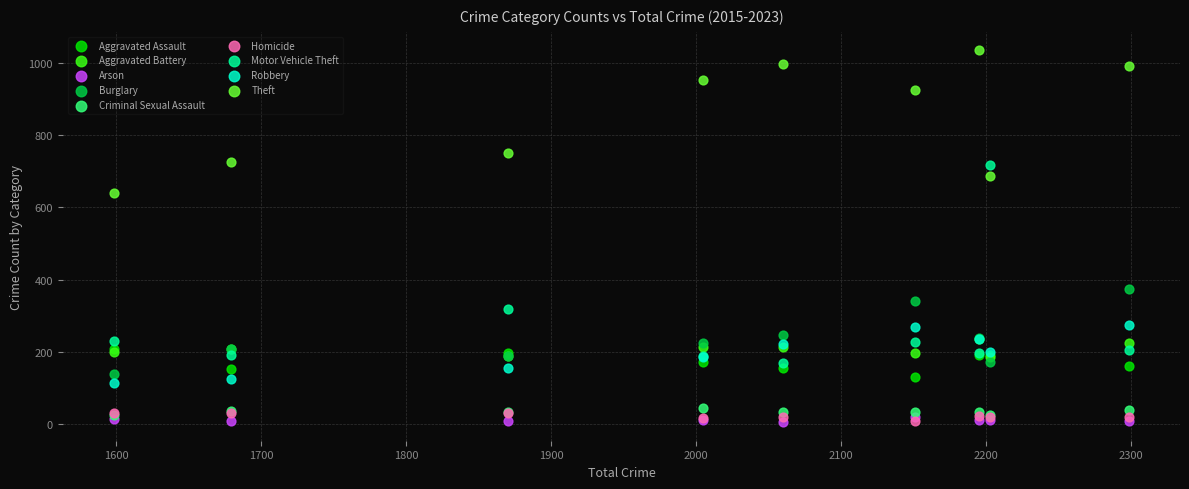

Across all series, what Y value is closest to 520?

639